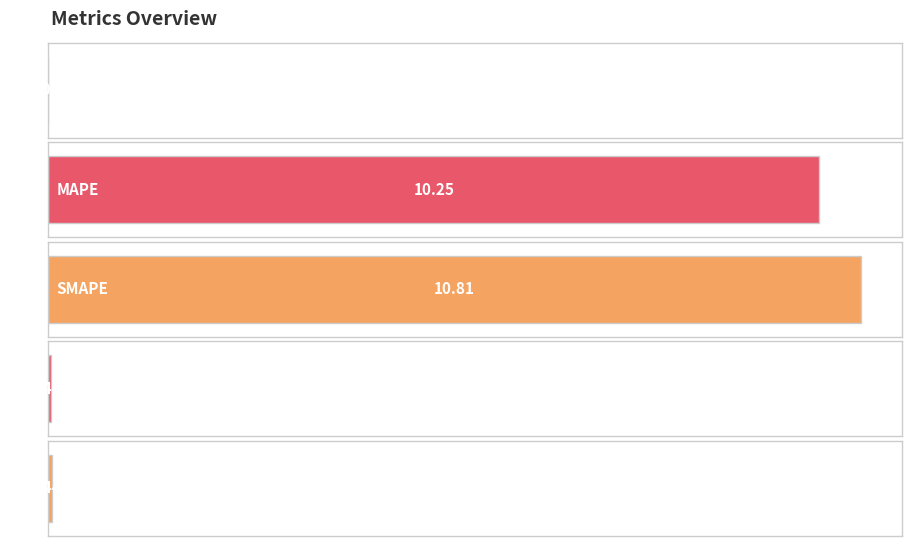

Rank the categories by value from highest to lowest.

SMAPE, MAPE, Inference Time, Training Time, MSE